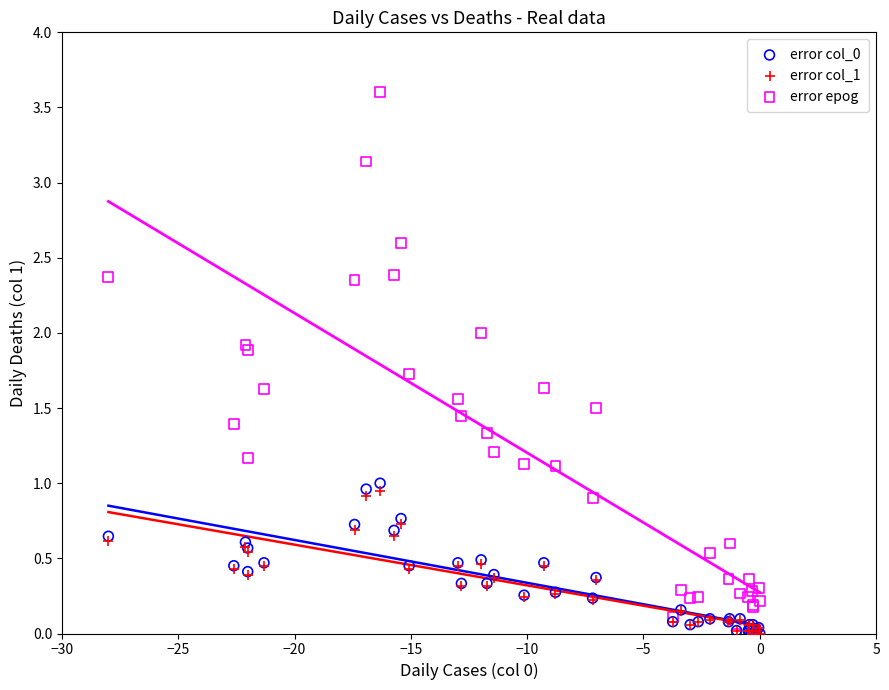

Which series has the widest spread of Y values?

error epog